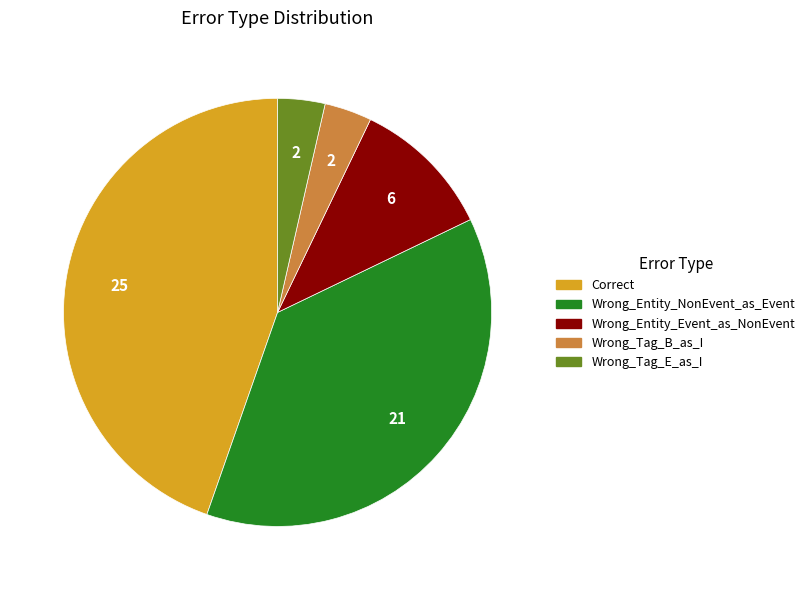

Which has a higher value, Wrong_Entity_Event_as_NonEvent or Wrong_Entity_NonEvent_as_Event?

Wrong_Entity_NonEvent_as_Event